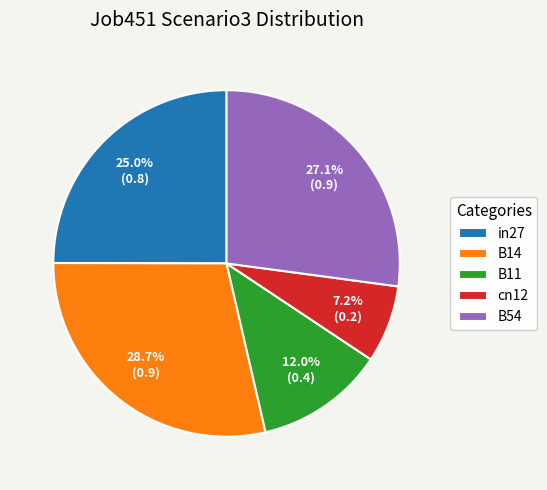

What percentage do B11 and in27 together represent?

37.0%